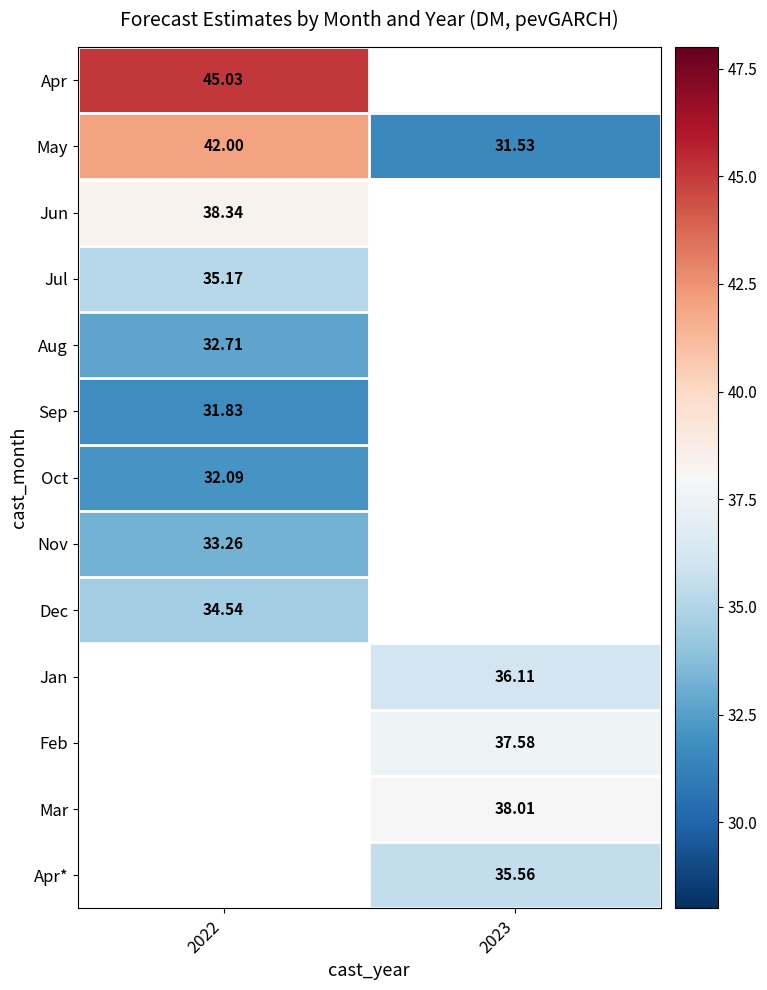

The Nov series shows 33.3 at 2022. True or false?

True